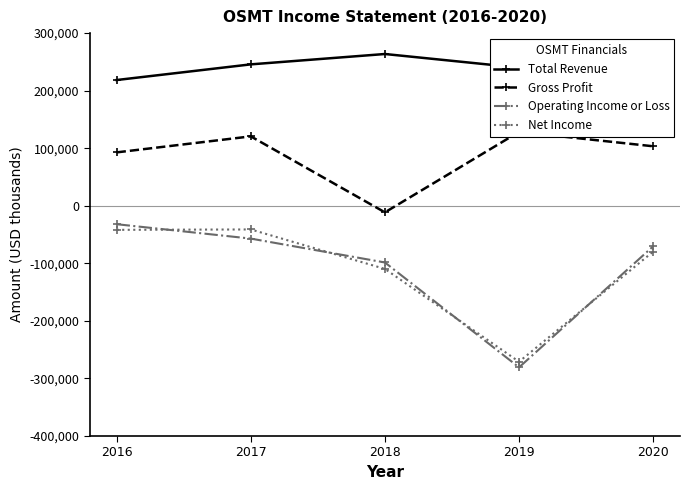

List the labels in order of Operating Income or Loss value, smallest first.

2019, 2018, 2020, 2017, 2016